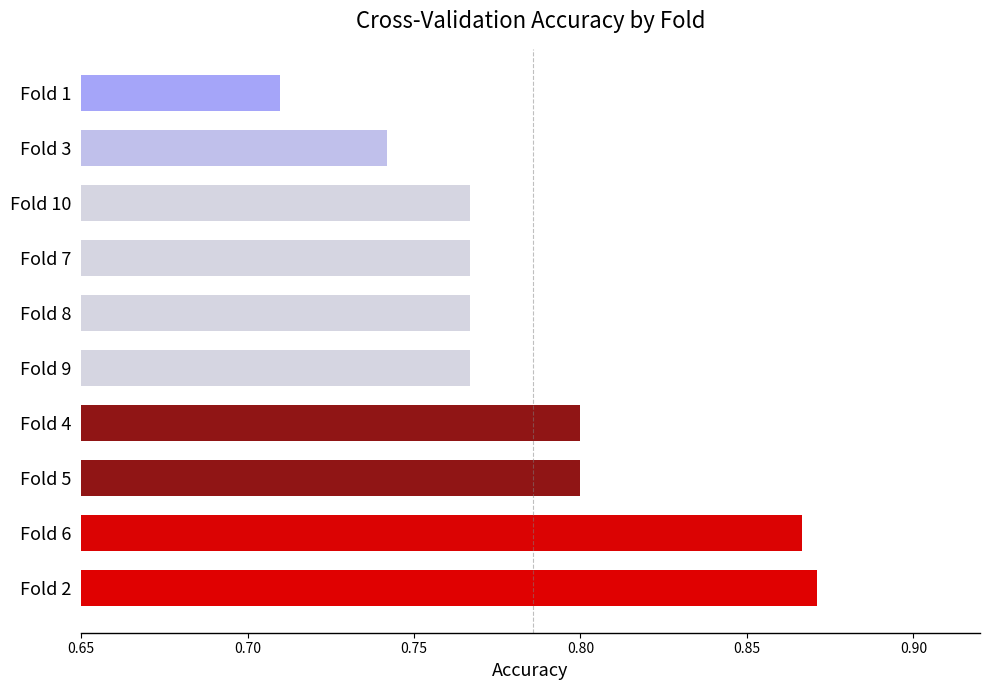

What is the difference between the second highest and second lowest values?

0.1